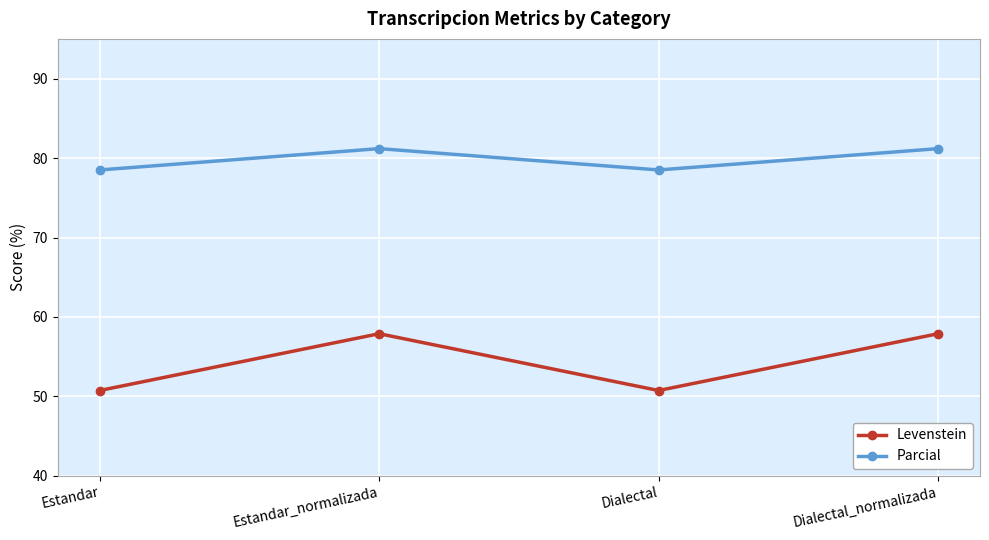

What are all the series names shown in the legend?

Levenstein, Parcial